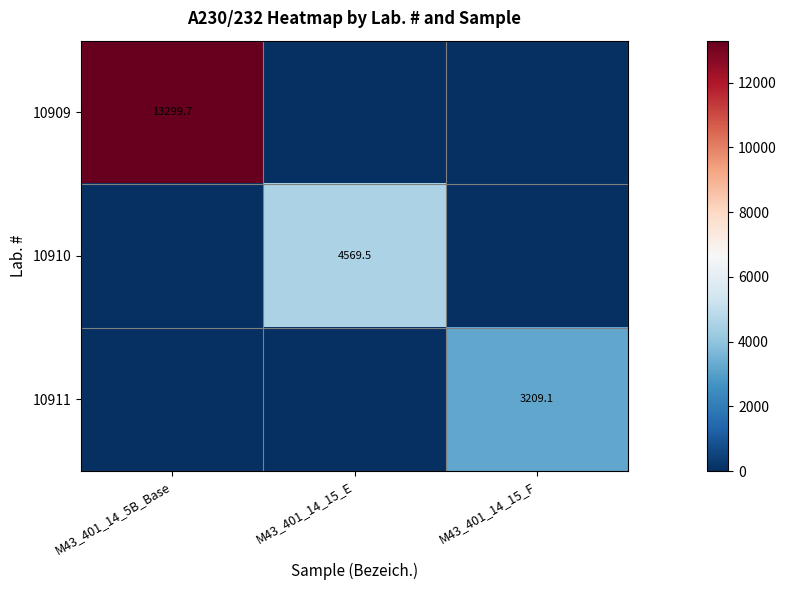

Is it true that 10911 equals 3209.1 at M43_401_14_15_F?

True